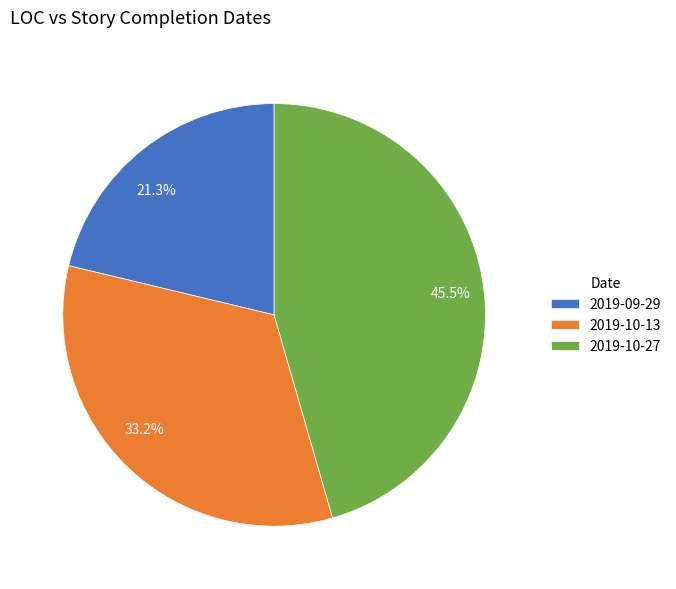

Is there a majority slice in this chart?

No